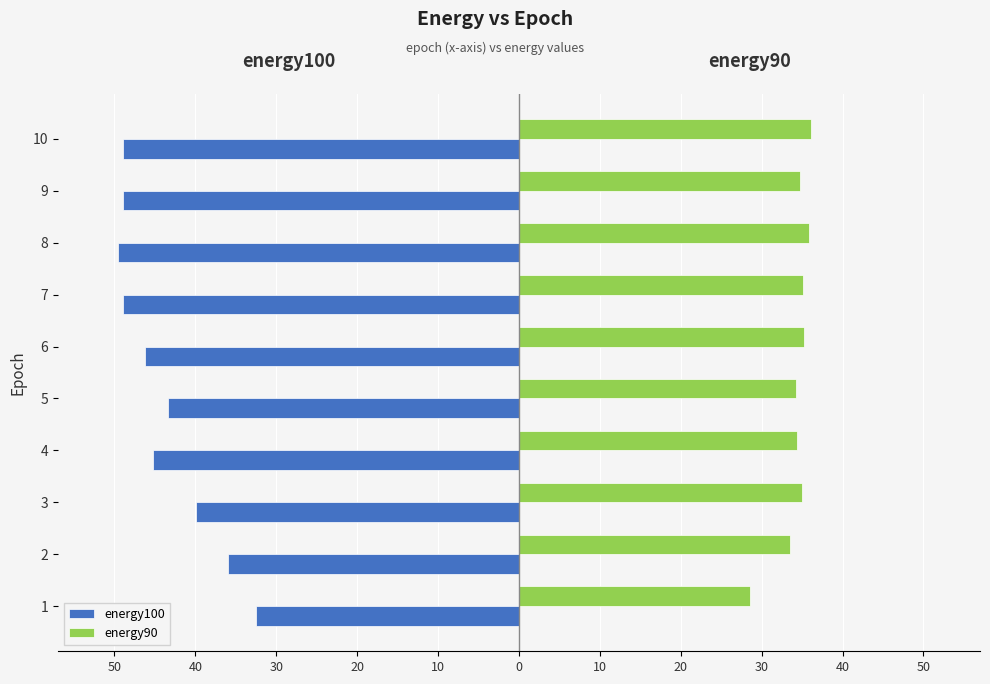

What are all the series names shown in the legend?

energy100, energy90